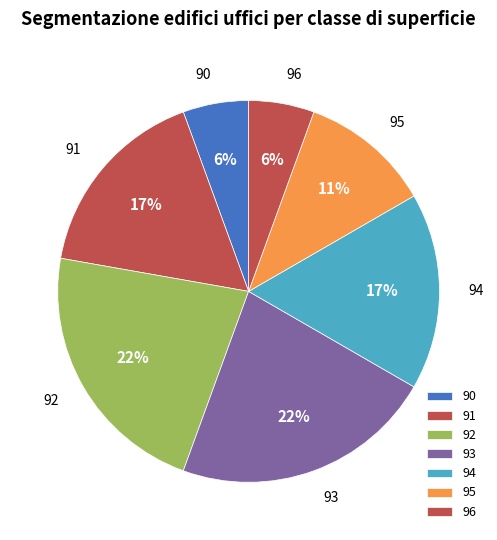

Is the sum of 92 and 93 greater than half?

No